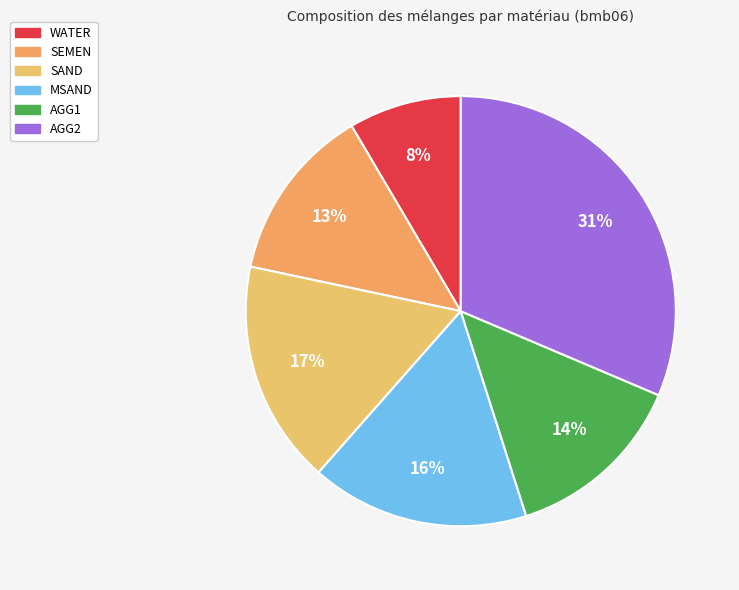

Count the number of slices in the pie.

6